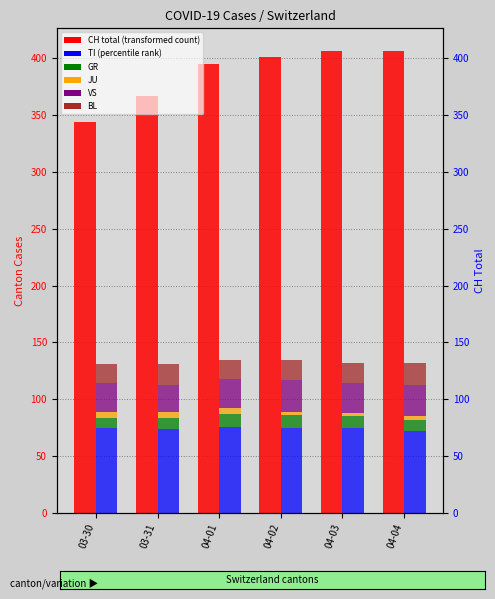

At which category does the chart reach its minimum across all series?

04-02